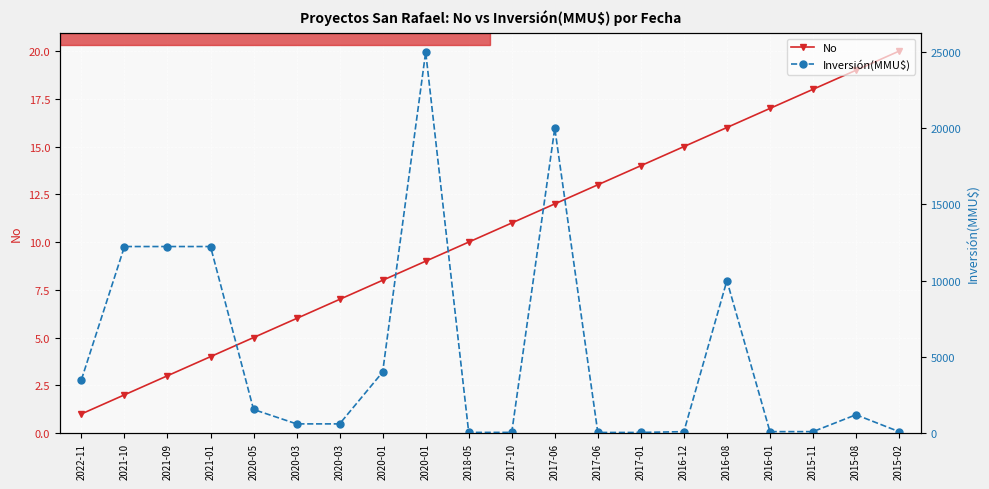

True or false: Inversión(MMU$) has more than 1 interior local peaks.

True